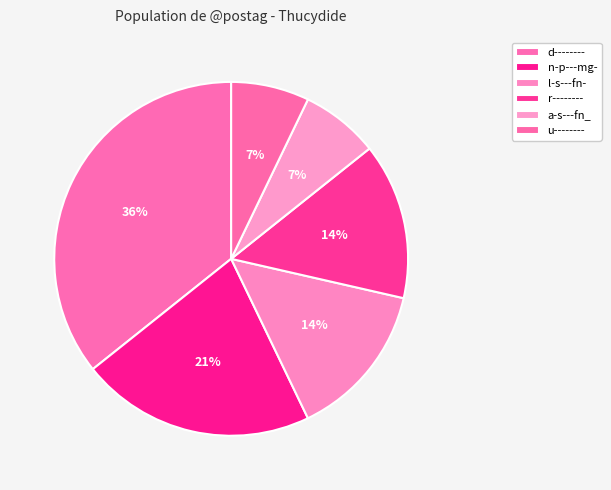

How many slices are in this pie chart?

6